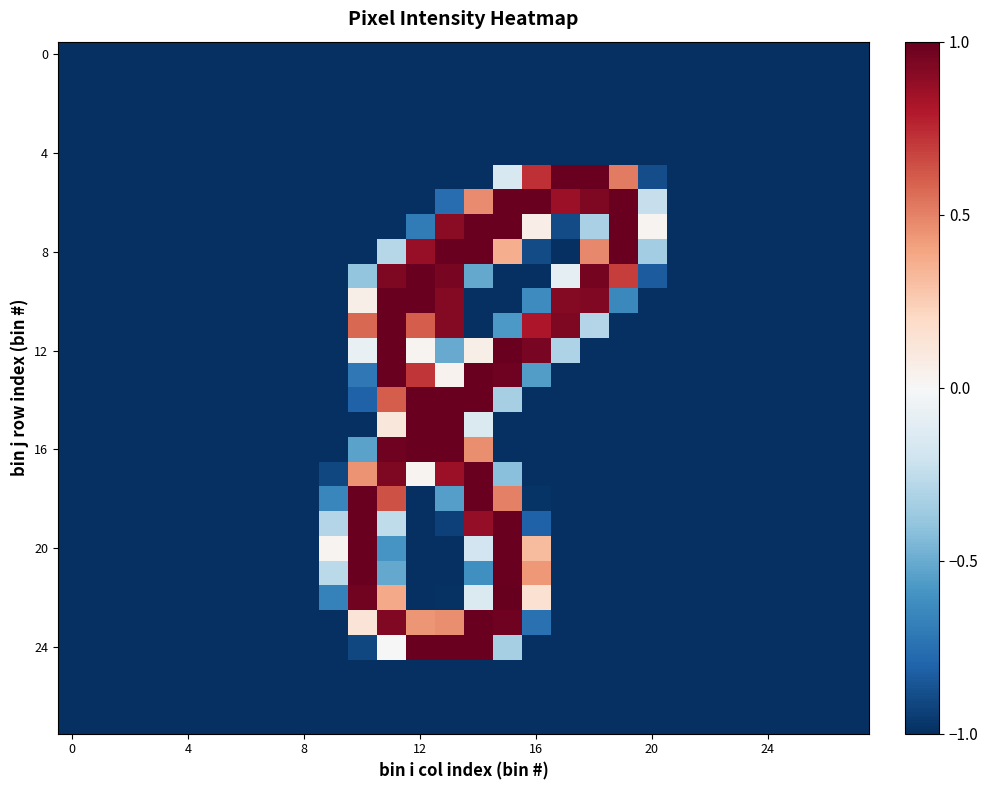

Count the number of data series in this chart.

28